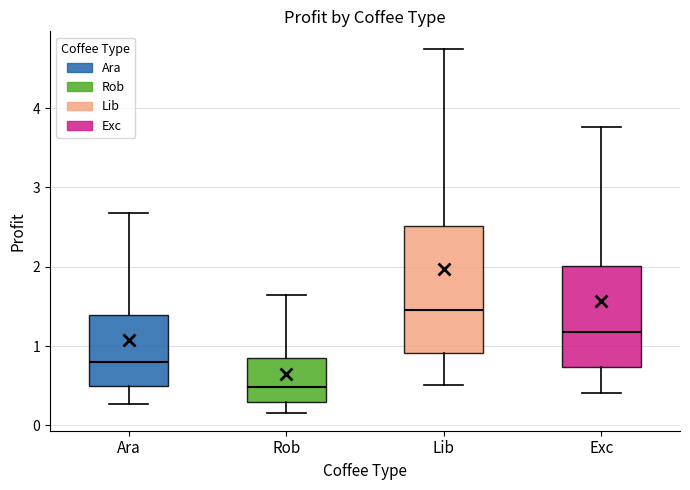

Reading left to right, transcribe this box plot: for each box, give where its median line is, the range the box spans, and where its two whiskers end, as read against the y-axis. The values are not printed on the chart, so give them approximately, as read against the axis.

Ara: median 0.8, box 0.5 to 1.4, whiskers 0.3 to 2.7
Rob: median 0.5, box 0.3 to 0.8, whiskers 0.2 to 1.6
Lib: median 1.5, box 0.9 to 2.5, whiskers 0.5 to 4.7
Exc: median 1.2, box 0.7 to 2.0, whiskers 0.4 to 3.8